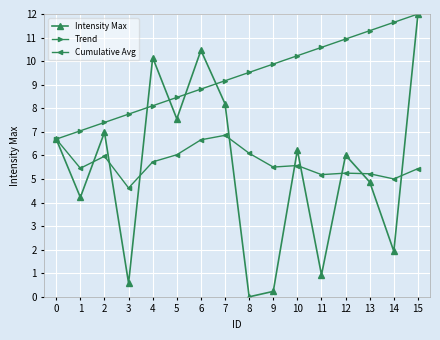

What are all the series names shown in the legend?

Intensity Max, Trend, Cumulative Avg